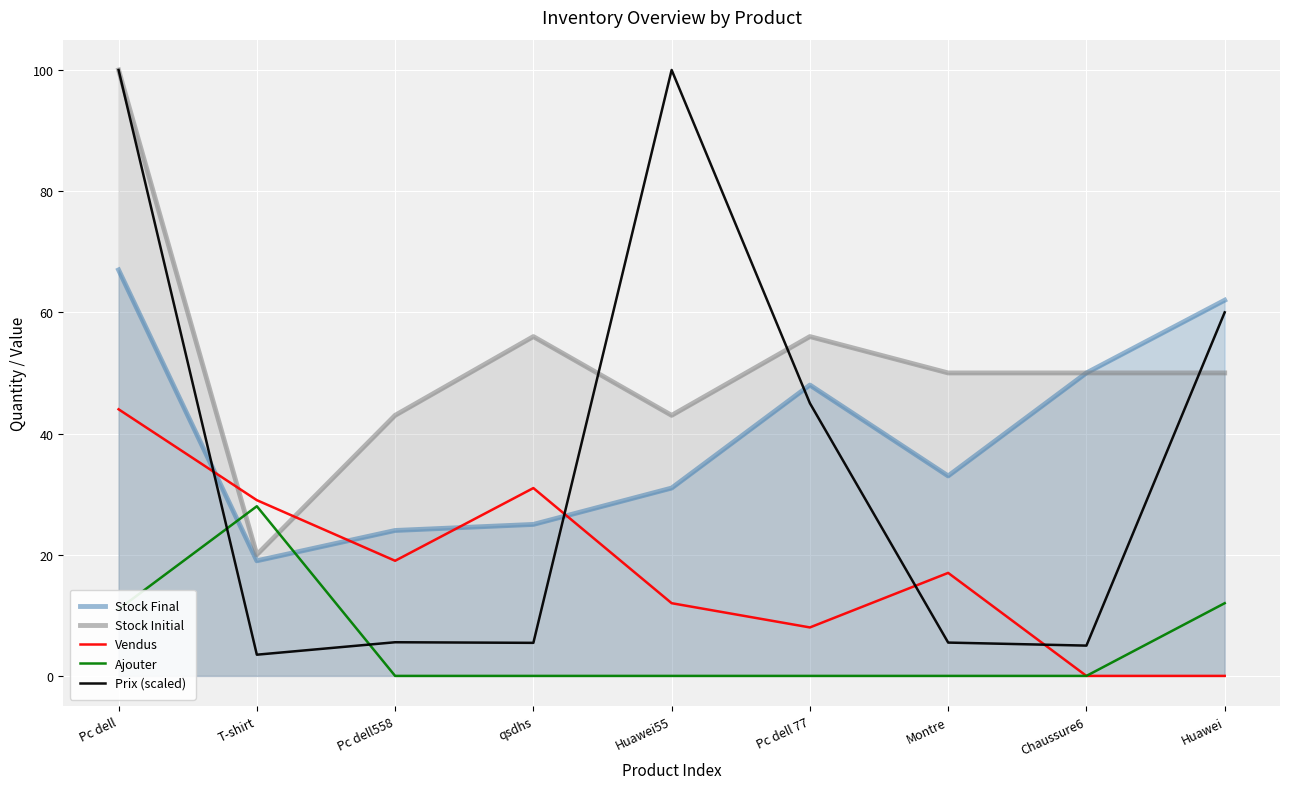

Reading left to right, transcribe all the data shown in this chart.

Stock Final: 67.0	19.0	24.0	25.0	31.0	48.0	33.0	50.0	62.0
Stock Initial: 100.0	20.0	43.0	56.0	43.0	56.0	50.0	50.0	50.0
Vendus: 44.0	29.0	19.0	31.0	12.0	8.0	17.0	0.0	0.0
Ajouter: 11.0	28.0	0.0	0.0	0.0	0.0	0.0	0.0	12.0
Prix (scaled): 100.0	3.5	5.6	5.5	100.0	45.0	5.5	5.0	60.0